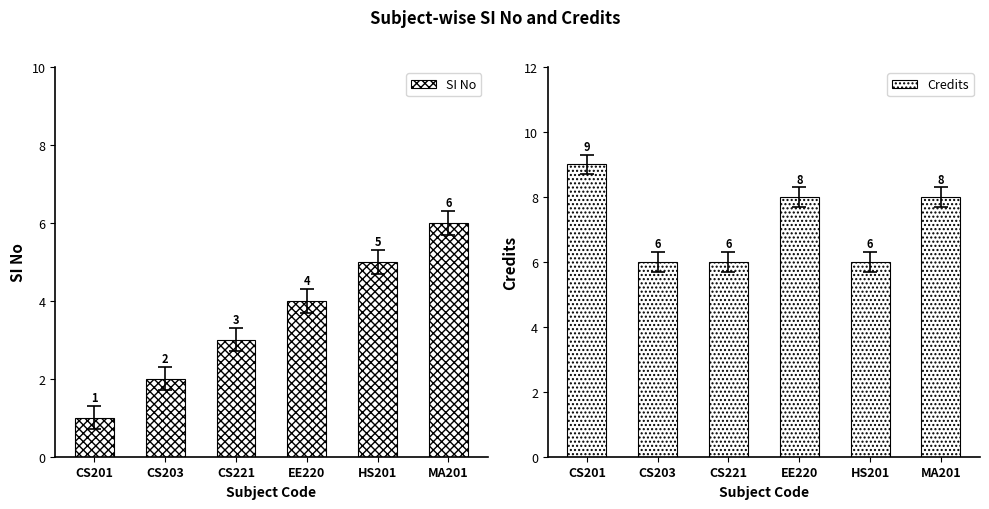

Is it true that SI No equals 9 at HS201?

False